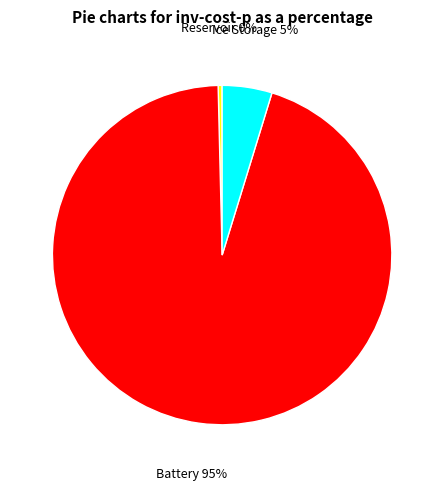

Is there any slice that represents more than half of the pie?

Yes